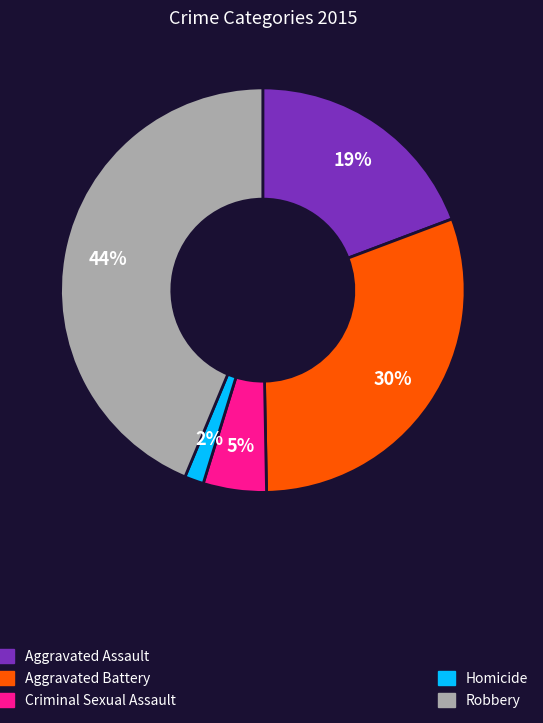

Is there a majority slice in this chart?

No